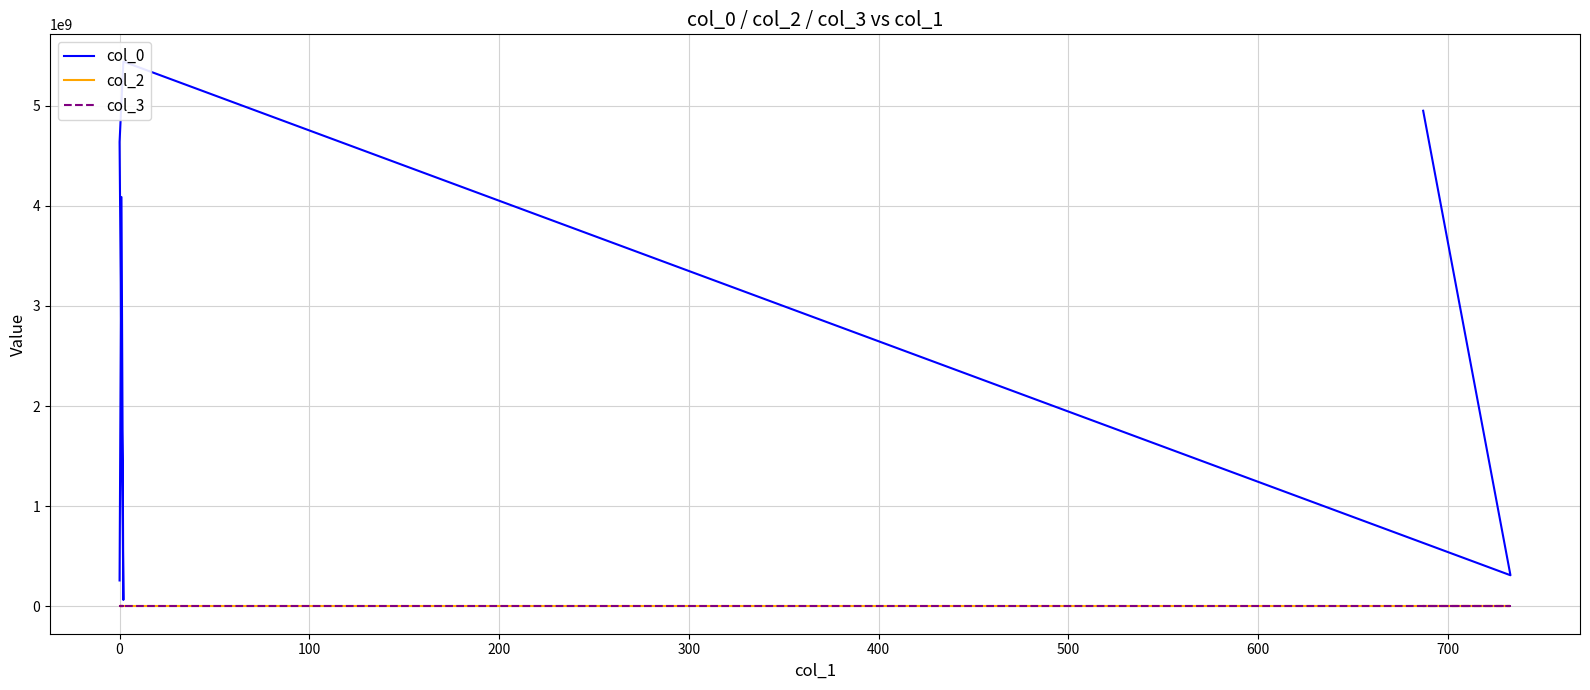

True or false: col_2 and col_0 intersect in this chart.

False